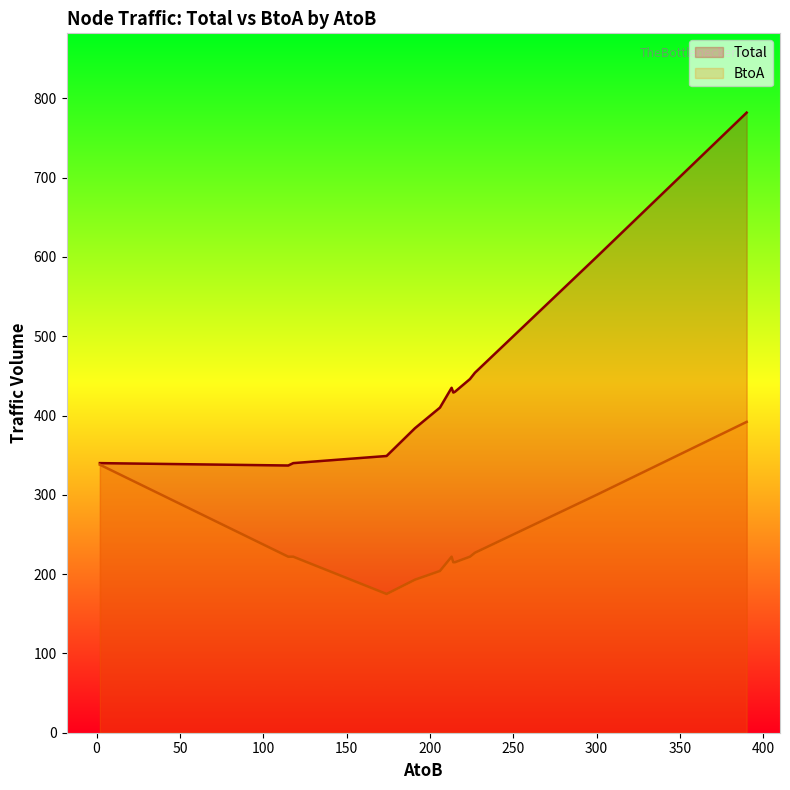

Does the chart display data point markers on the line(s)?

No